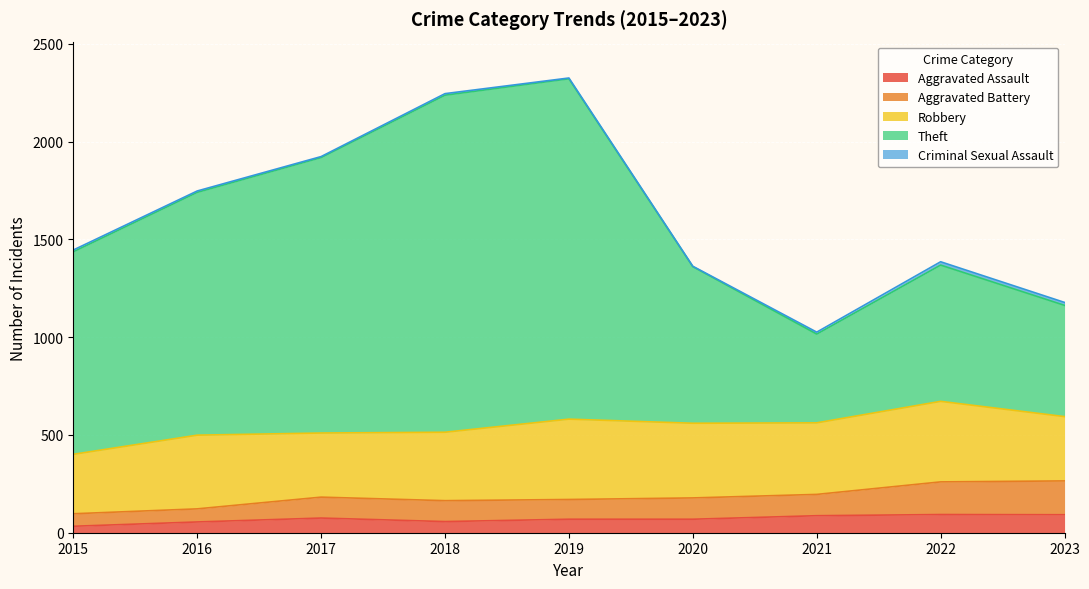

True or false: Aggravated Assault and Theft intersect in this chart.

False